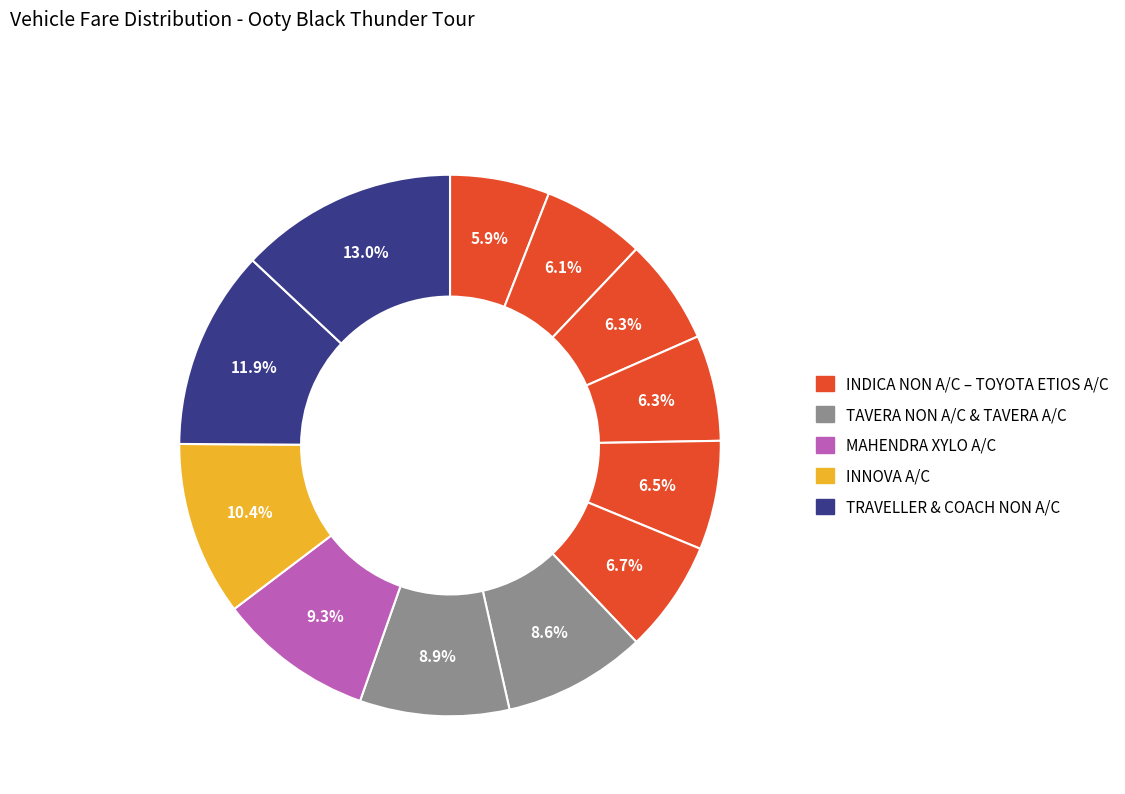

Rank the categories by value from highest to lowest.

COACH NON A/C, TRAVELLER NON A/C, INNOVA A/C, MAHENDRA XYLO A/C, TAVERA A/C, TAVERA NON A/C, TOYOTA ETIOS A/C, SWIFT DZIRE A/C, INDIGO A/C, MAHENDRA LOGAN A/C, INDICA A/C, INDICA NON A/C